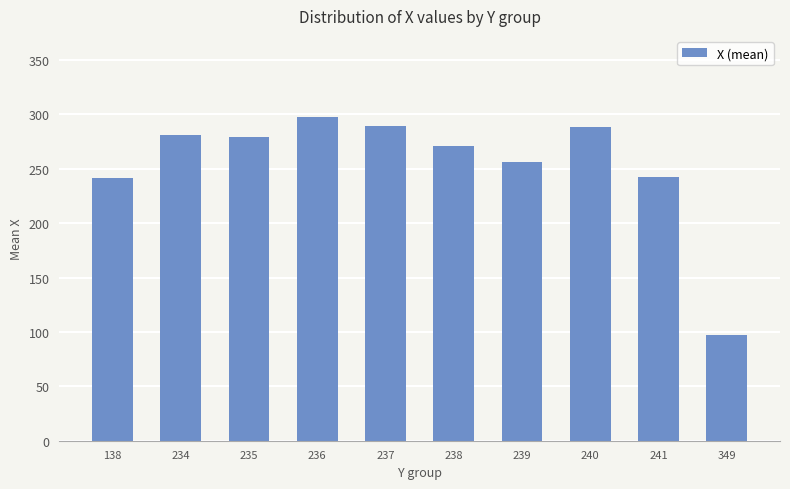

Which has a higher value, 349 or 237?

237